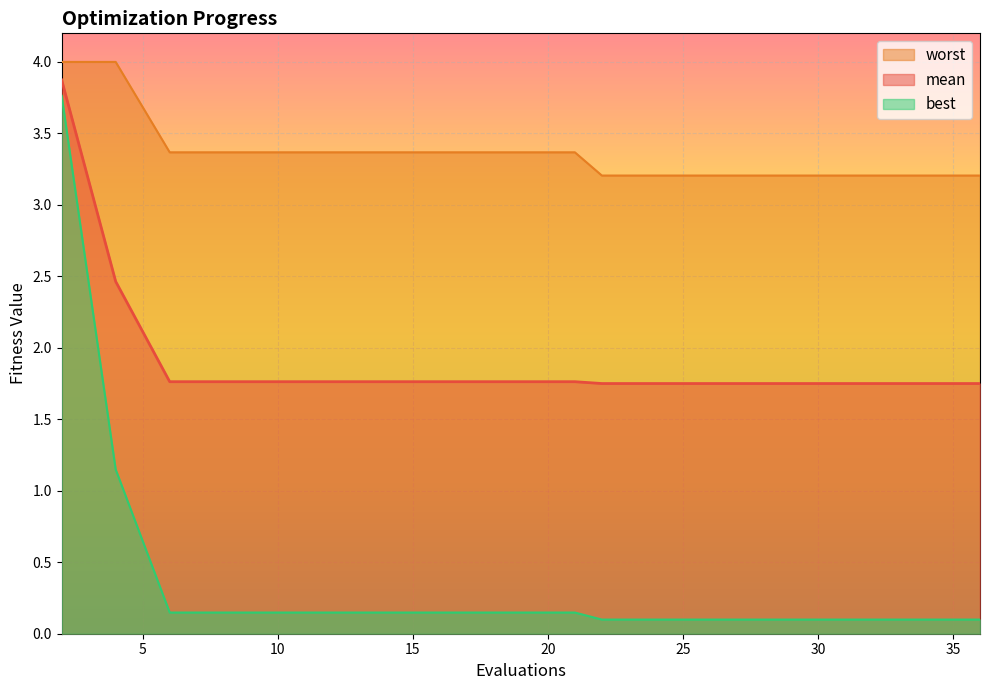

What is the maximum value shown in the chart?

4.0